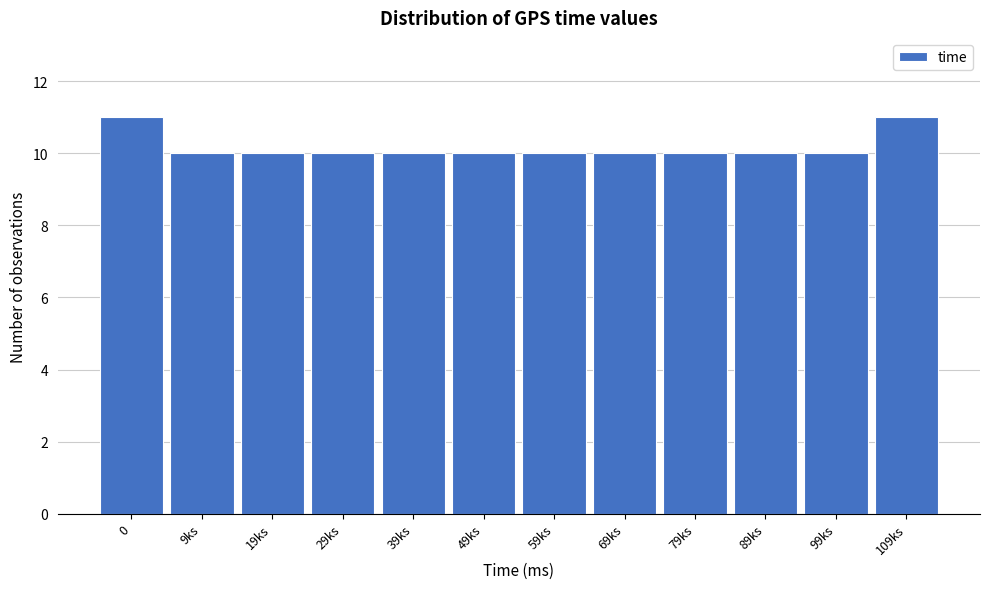

Reading left to right, list all the values displayed in this chart.

0=11	9ks=10	19ks=10	29ks=10	39ks=10	49ks=10	59ks=10	69ks=10	79ks=10	89ks=10	99ks=10	109ks=11